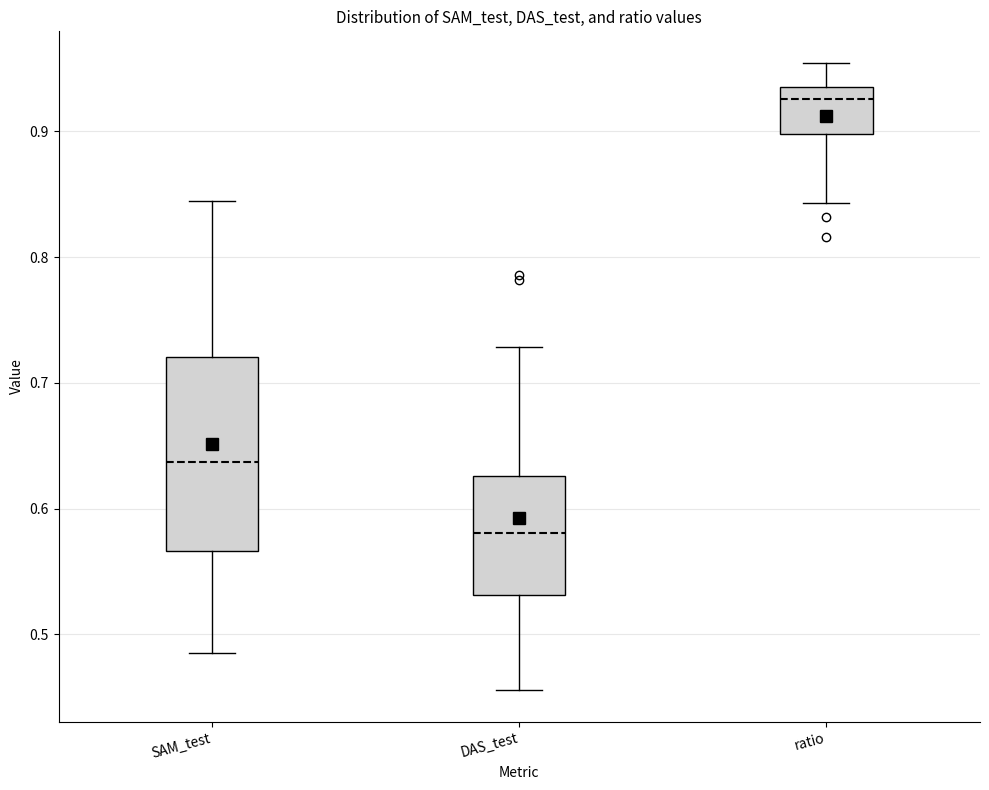

Where does the upper whisker of the box for SAM_test end on the y-axis? The values are not printed on the chart, so give them approximately, as read against the axis.

0.84